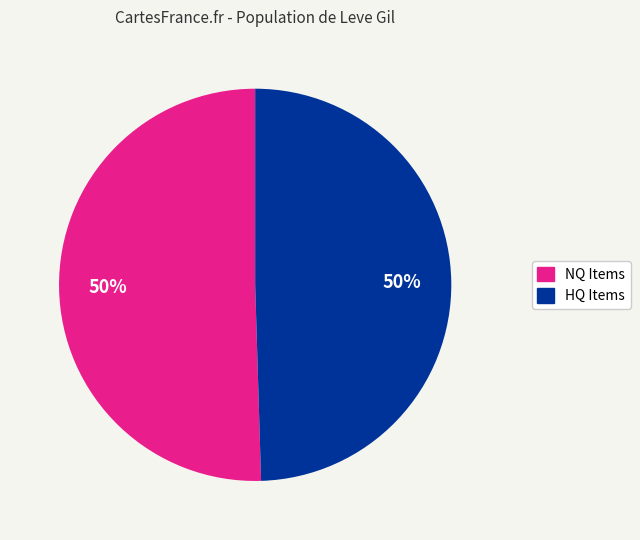

Count the number of slices in the pie.

2